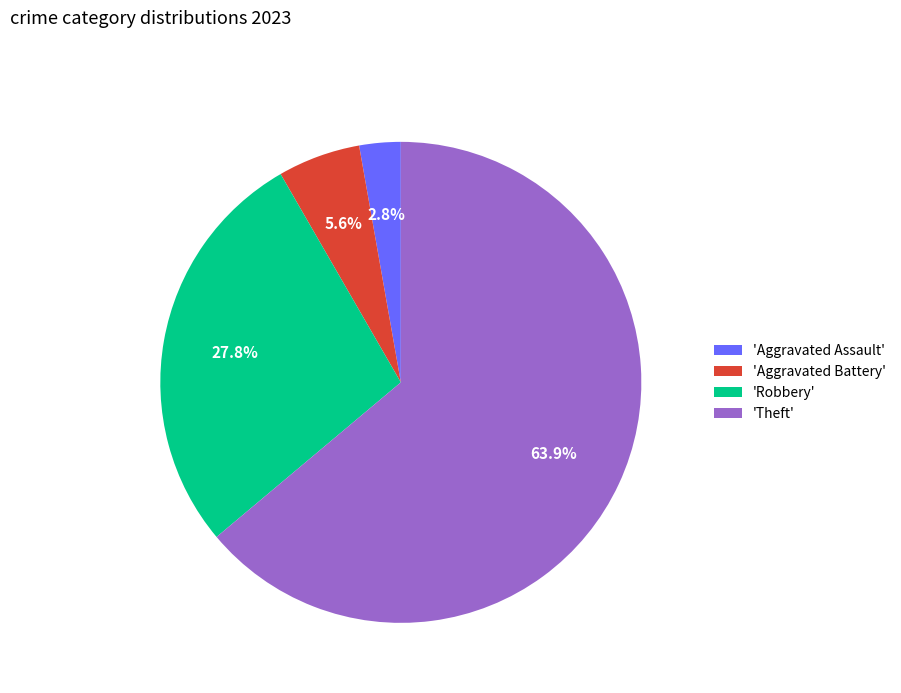

What percentage do 'Aggravated Assault' and 'Robbery' together represent?

30.6%